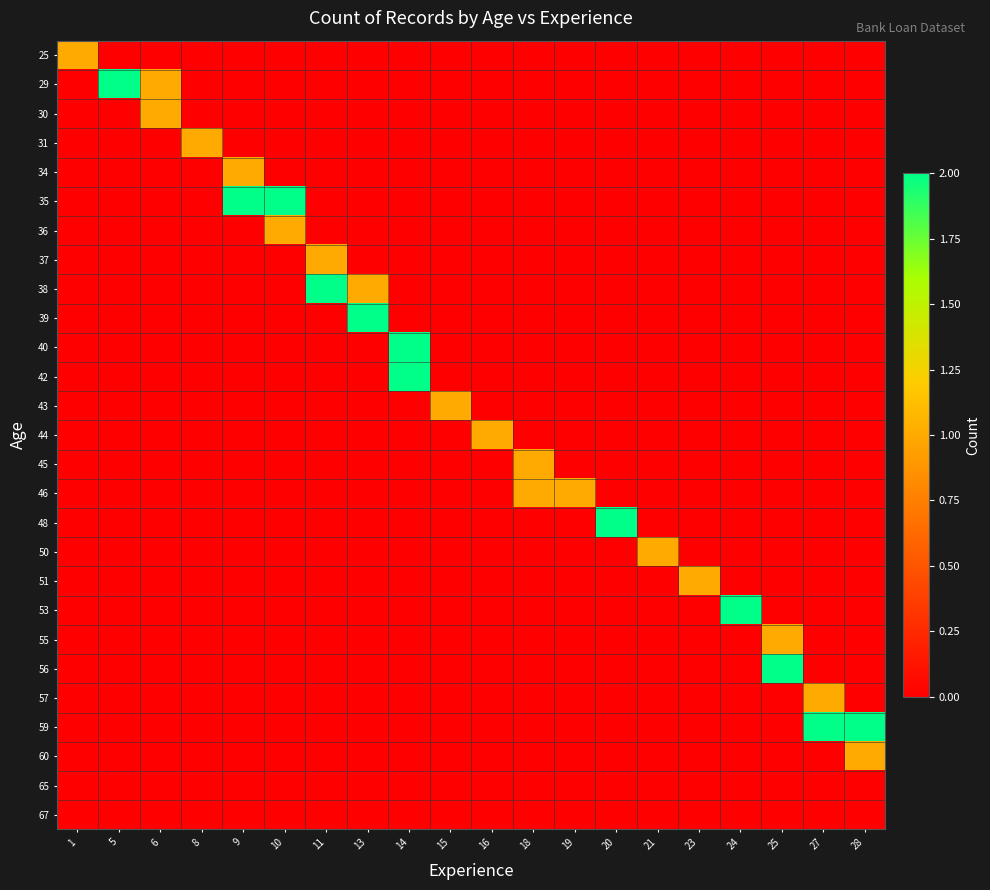

Reading right to left, list all the values displayed in this chart.

25: 28=0	27=0	25=0	24=0	23=0	21=0	20=0	19=0	18=0	16=0	15=0	14=0	13=0	11=0	10=0	9=0	8=0	6=0	5=0	1=1
29: 28=0	27=0	25=0	24=0	23=0	21=0	20=0	19=0	18=0	16=0	15=0	14=0	13=0	11=0	10=0	9=0	8=0	6=1	5=2	1=0
30: 28=0	27=0	25=0	24=0	23=0	21=0	20=0	19=0	18=0	16=0	15=0	14=0	13=0	11=0	10=0	9=0	8=0	6=1	5=0	1=0
31: 28=0	27=0	25=0	24=0	23=0	21=0	20=0	19=0	18=0	16=0	15=0	14=0	13=0	11=0	10=0	9=0	8=1	6=0	5=0	1=0
34: 28=0	27=0	25=0	24=0	23=0	21=0	20=0	19=0	18=0	16=0	15=0	14=0	13=0	11=0	10=0	9=1	8=0	6=0	5=0	1=0
35: 28=0	27=0	25=0	24=0	23=0	21=0	20=0	19=0	18=0	16=0	15=0	14=0	13=0	11=0	10=2	9=2	8=0	6=0	5=0	1=0
36: 28=0	27=0	25=0	24=0	23=0	21=0	20=0	19=0	18=0	16=0	15=0	14=0	13=0	11=0	10=1	9=0	8=0	6=0	5=0	1=0
37: 28=0	27=0	25=0	24=0	23=0	21=0	20=0	19=0	18=0	16=0	15=0	14=0	13=0	11=1	10=0	9=0	8=0	6=0	5=0	1=0
38: 28=0	27=0	25=0	24=0	23=0	21=0	20=0	19=0	18=0	16=0	15=0	14=0	13=1	11=2	10=0	9=0	8=0	6=0	5=0	1=0
39: 28=0	27=0	25=0	24=0	23=0	21=0	20=0	19=0	18=0	16=0	15=0	14=0	13=2	11=0	10=0	9=0	8=0	6=0	5=0	1=0
40: 28=0	27=0	25=0	24=0	23=0	21=0	20=0	19=0	18=0	16=0	15=0	14=2	13=0	11=0	10=0	9=0	8=0	6=0	5=0	1=0
42: 28=0	27=0	25=0	24=0	23=0	21=0	20=0	19=0	18=0	16=0	15=0	14=2	13=0	11=0	10=0	9=0	8=0	6=0	5=0	1=0
43: 28=0	27=0	25=0	24=0	23=0	21=0	20=0	19=0	18=0	16=0	15=1	14=0	13=0	11=0	10=0	9=0	8=0	6=0	5=0	1=0
44: 28=0	27=0	25=0	24=0	23=0	21=0	20=0	19=0	18=0	16=1	15=0	14=0	13=0	11=0	10=0	9=0	8=0	6=0	5=0	1=0
45: 28=0	27=0	25=0	24=0	23=0	21=0	20=0	19=0	18=1	16=0	15=0	14=0	13=0	11=0	10=0	9=0	8=0	6=0	5=0	1=0
46: 28=0	27=0	25=0	24=0	23=0	21=0	20=0	19=1	18=1	16=0	15=0	14=0	13=0	11=0	10=0	9=0	8=0	6=0	5=0	1=0
48: 28=0	27=0	25=0	24=0	23=0	21=0	20=2	19=0	18=0	16=0	15=0	14=0	13=0	11=0	10=0	9=0	8=0	6=0	5=0	1=0
50: 28=0	27=0	25=0	24=0	23=0	21=1	20=0	19=0	18=0	16=0	15=0	14=0	13=0	11=0	10=0	9=0	8=0	6=0	5=0	1=0
51: 28=0	27=0	25=0	24=0	23=1	21=0	20=0	19=0	18=0	16=0	15=0	14=0	13=0	11=0	10=0	9=0	8=0	6=0	5=0	1=0
53: 28=0	27=0	25=0	24=2	23=0	21=0	20=0	19=0	18=0	16=0	15=0	14=0	13=0	11=0	10=0	9=0	8=0	6=0	5=0	1=0
55: 28=0	27=0	25=1	24=0	23=0	21=0	20=0	19=0	18=0	16=0	15=0	14=0	13=0	11=0	10=0	9=0	8=0	6=0	5=0	1=0
56: 28=0	27=0	25=2	24=0	23=0	21=0	20=0	19=0	18=0	16=0	15=0	14=0	13=0	11=0	10=0	9=0	8=0	6=0	5=0	1=0
57: 28=0	27=1	25=0	24=0	23=0	21=0	20=0	19=0	18=0	16=0	15=0	14=0	13=0	11=0	10=0	9=0	8=0	6=0	5=0	1=0
59: 28=2	27=2	25=0	24=0	23=0	21=0	20=0	19=0	18=0	16=0	15=0	14=0	13=0	11=0	10=0	9=0	8=0	6=0	5=0	1=0
60: 28=1	27=0	25=0	24=0	23=0	21=0	20=0	19=0	18=0	16=0	15=0	14=0	13=0	11=0	10=0	9=0	8=0	6=0	5=0	1=0
65: 28=0	27=0	25=0	24=0	23=0	21=0	20=0	19=0	18=0	16=0	15=0	14=0	13=0	11=0	10=0	9=0	8=0	6=0	5=0	1=0
67: 28=0	27=0	25=0	24=0	23=0	21=0	20=0	19=0	18=0	16=0	15=0	14=0	13=0	11=0	10=0	9=0	8=0	6=0	5=0	1=0